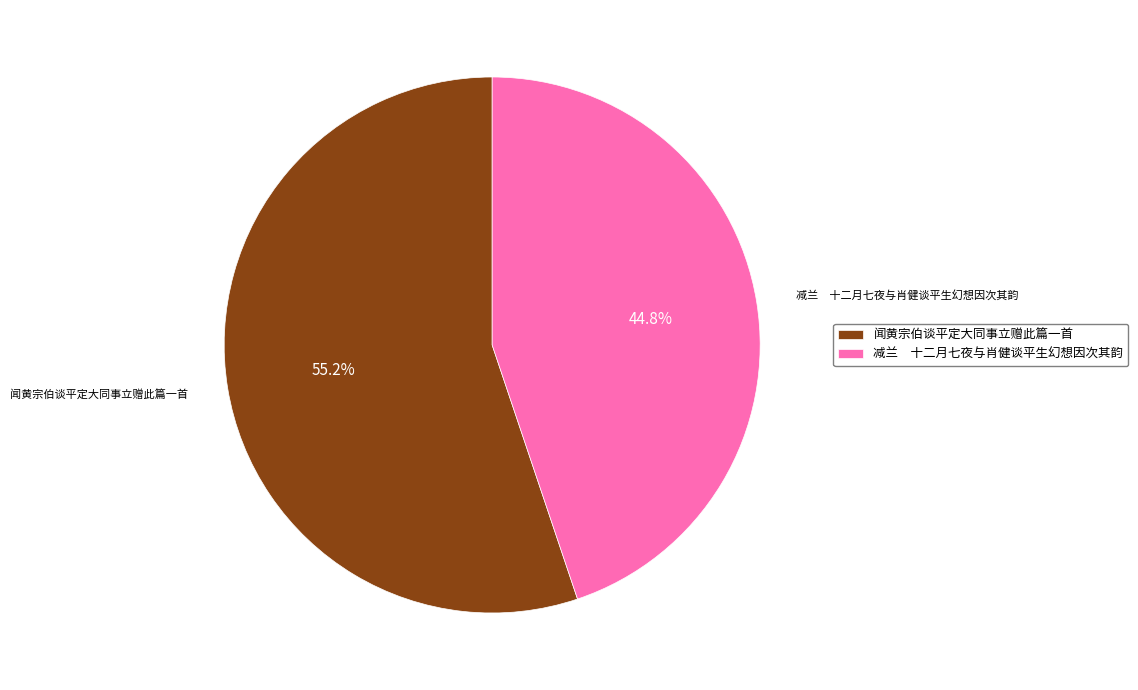

What is the largest slice in the pie chart?

闻黄宗伯谈平定大同事立赠此篇一首